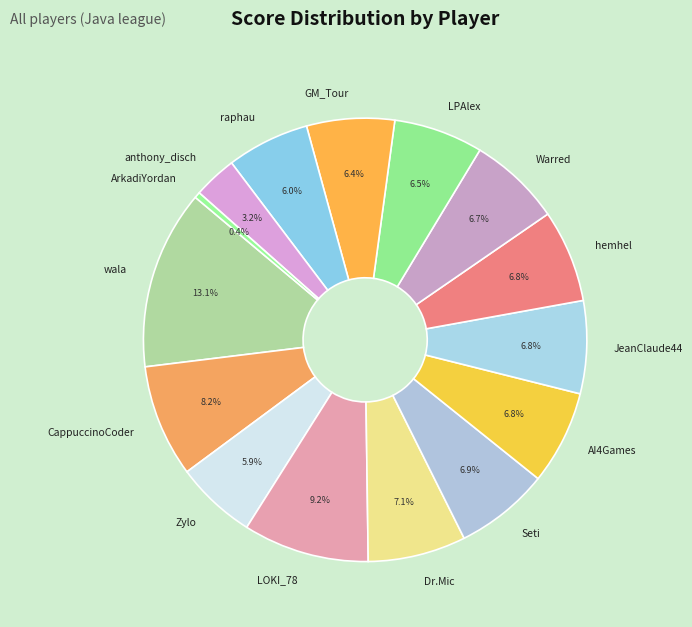

What percentage is NOT represented by Warred?

93.3%